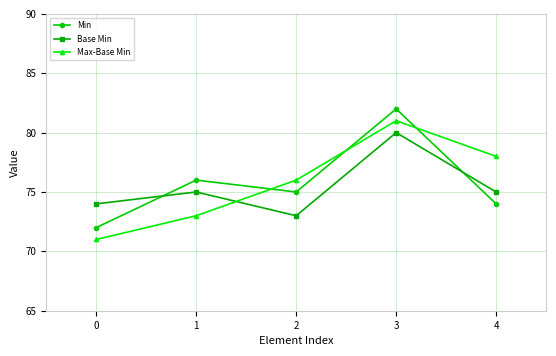

Rank the series at 1 from lowest to highest value.

Max-Base Min, Base Min, Min